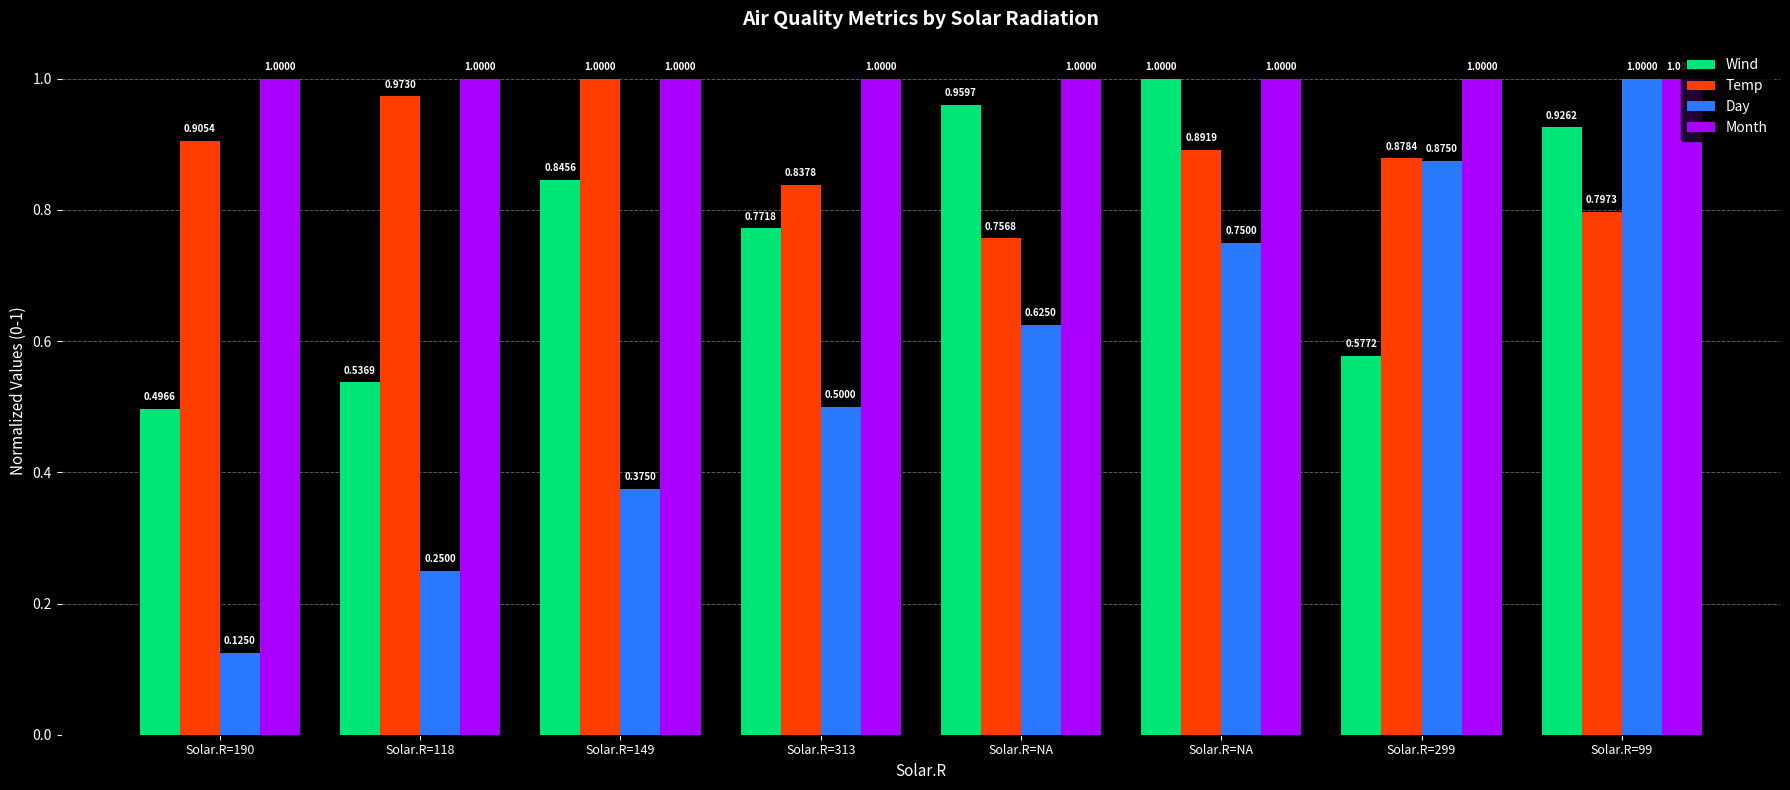

How many bars are there in each group?

4